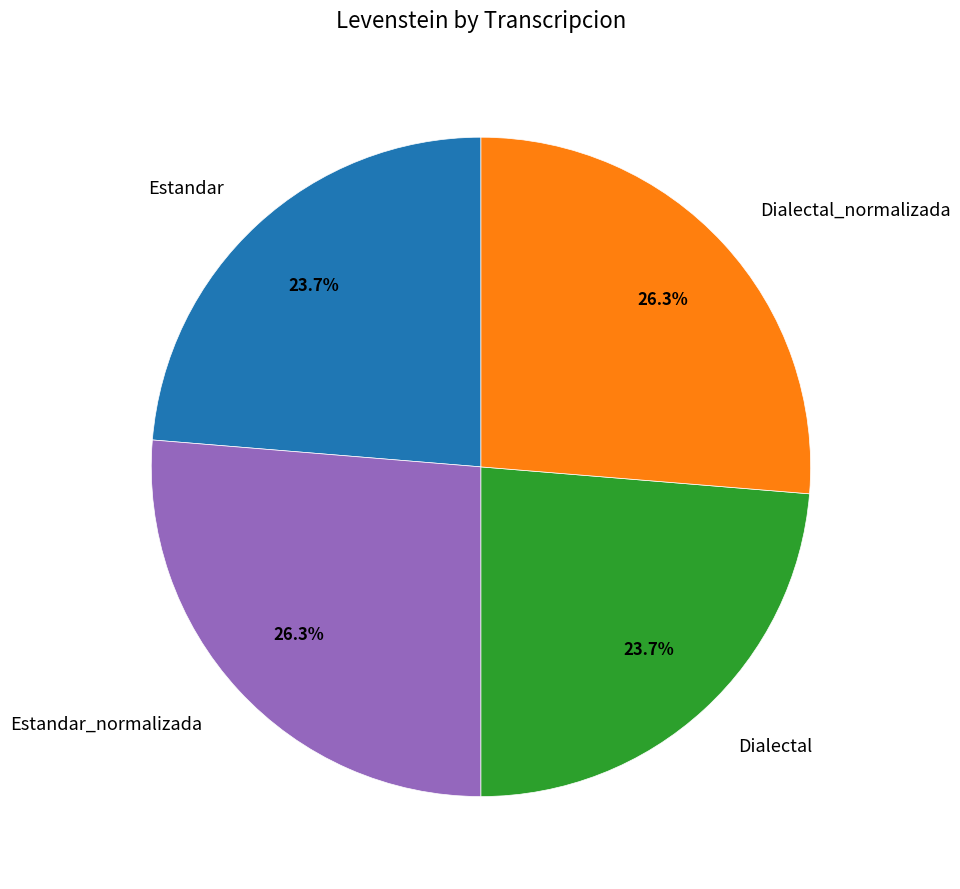

What percentage is NOT represented by Dialectal?

76.3%